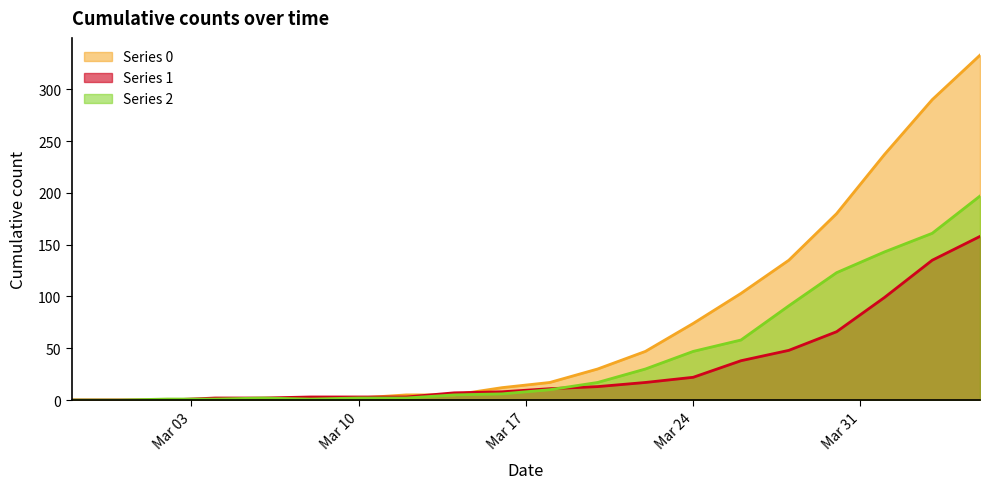

How many lines are shown in the chart?

3